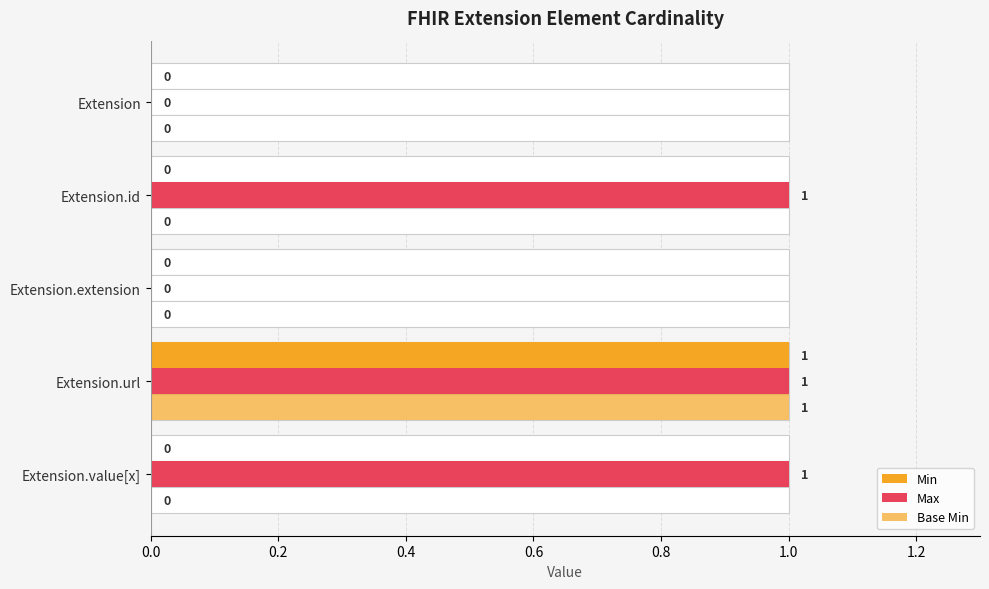

The Min series shows 0 at Extension.value[x]. True or false?

False